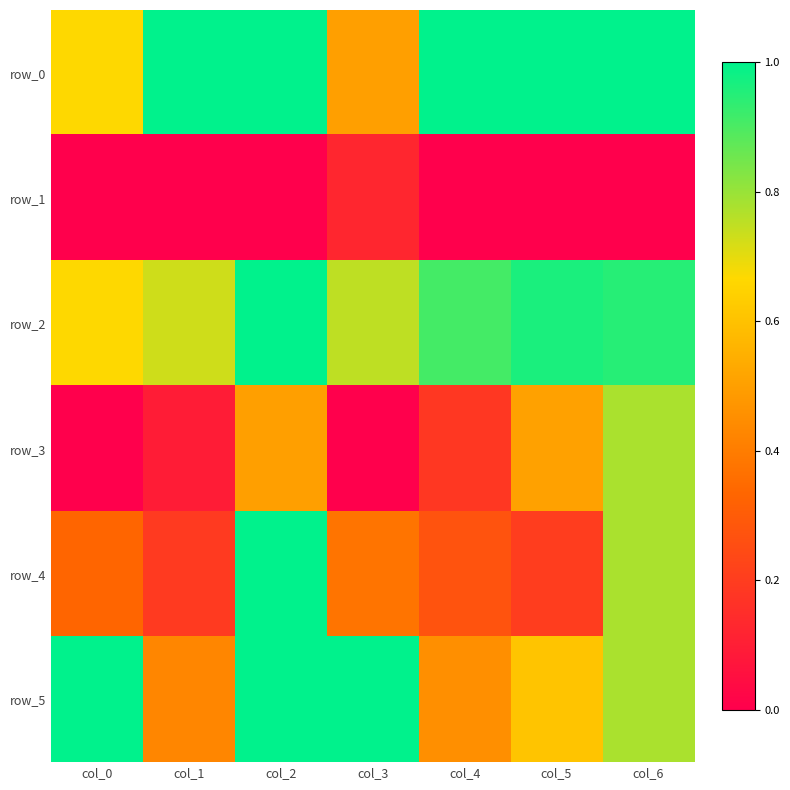

Read the row_2 value at col_1.

0.7